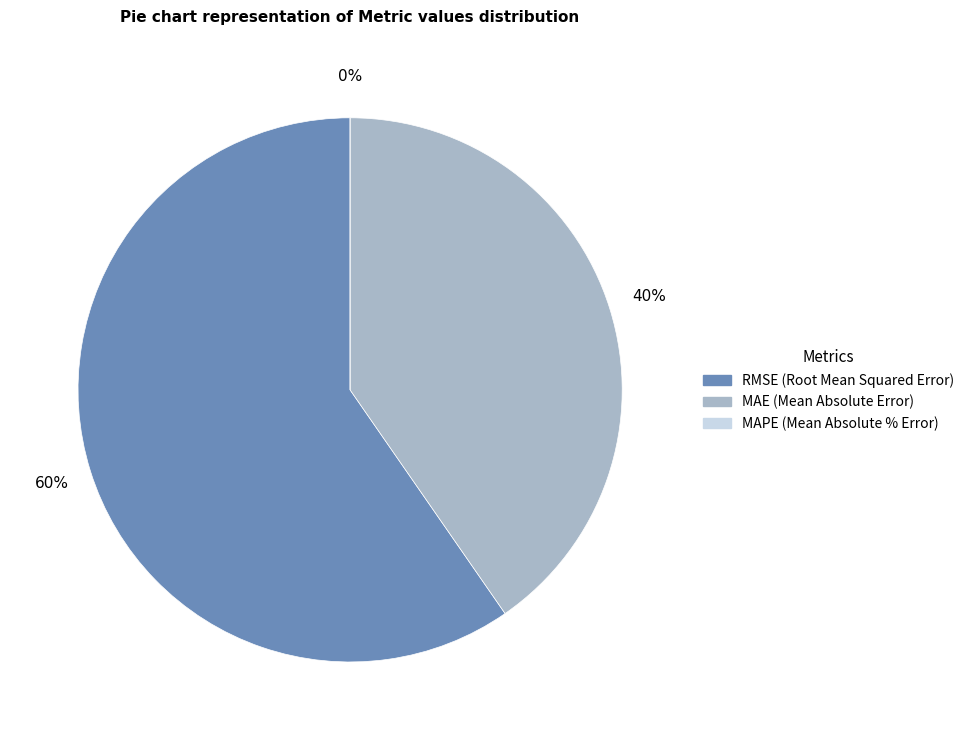

What is the largest slice in the pie chart?

RMSE (Root Mean Squared Error)